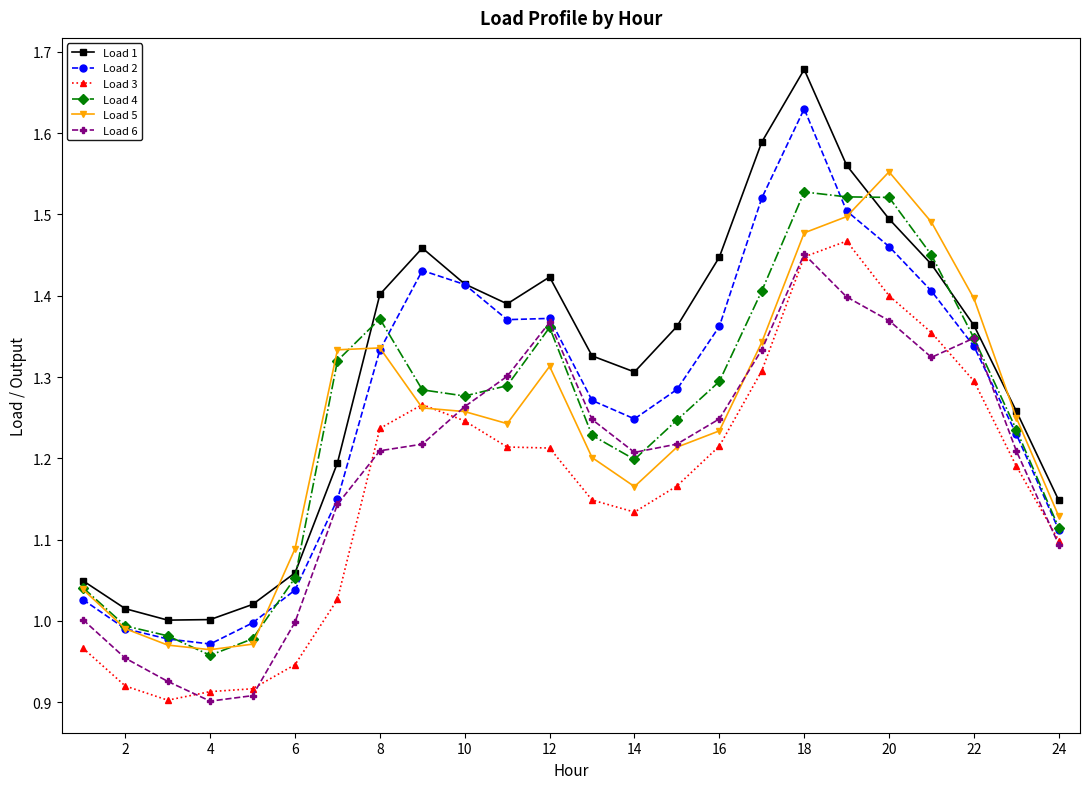

How many intersections are there between Load 2 and Load 5?

4